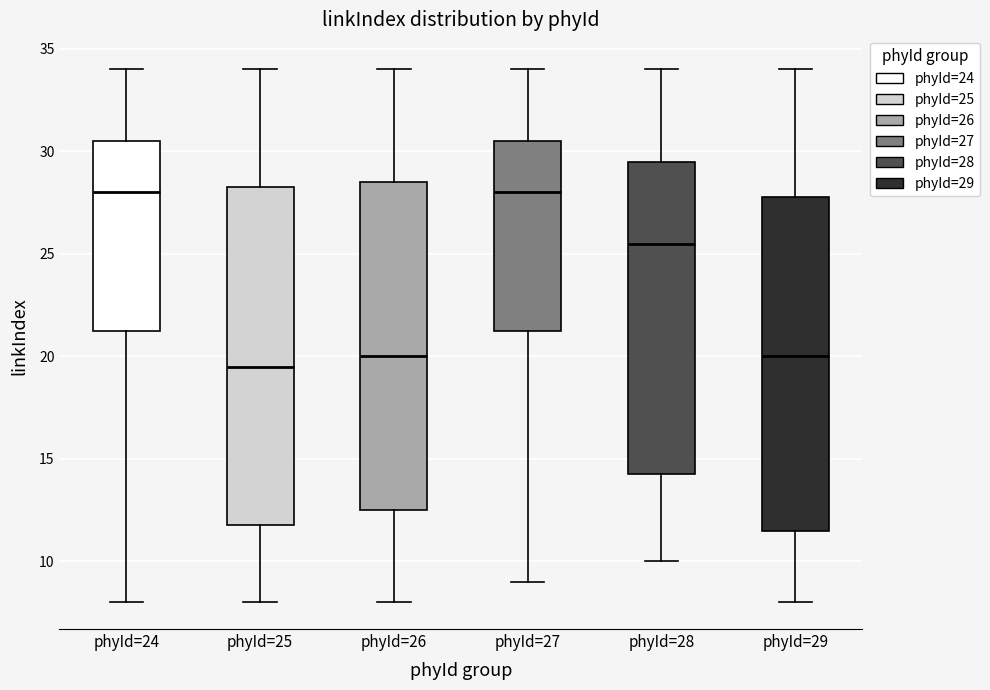

Reading left to right, transcribe this box plot: for each box, give where its median line is, the range the box spans, and where its two whiskers end, as read against the y-axis. The values are not printed on the chart, so give them approximately, as read against the axis.

phyId=24: median 28.0, box 21.5 to 30.5, whiskers 8.0 to 34.0
phyId=25: median 19.5, box 12.0 to 28.5, whiskers 8.0 to 34.0
phyId=26: median 20.0, box 12.5 to 28.5, whiskers 8.0 to 34.0
phyId=27: median 28.0, box 21.5 to 30.5, whiskers 9.0 to 34.0
phyId=28: median 25.5, box 14.5 to 29.5, whiskers 10.0 to 34.0
phyId=29: median 20.0, box 11.5 to 28.0, whiskers 8.0 to 34.0